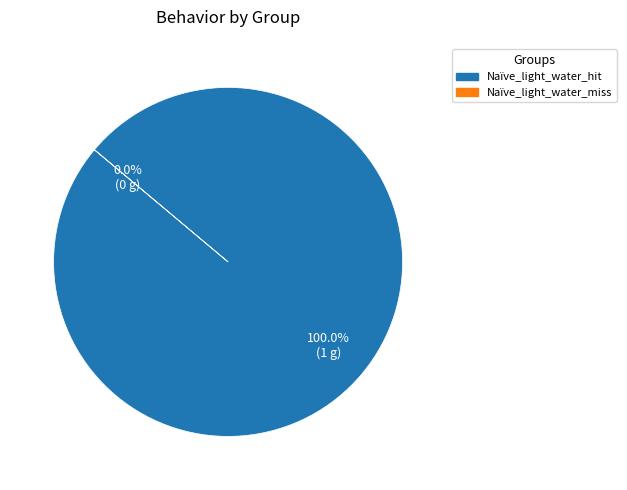

Which category has the biggest portion of the pie?

Naïve_light_water_hit